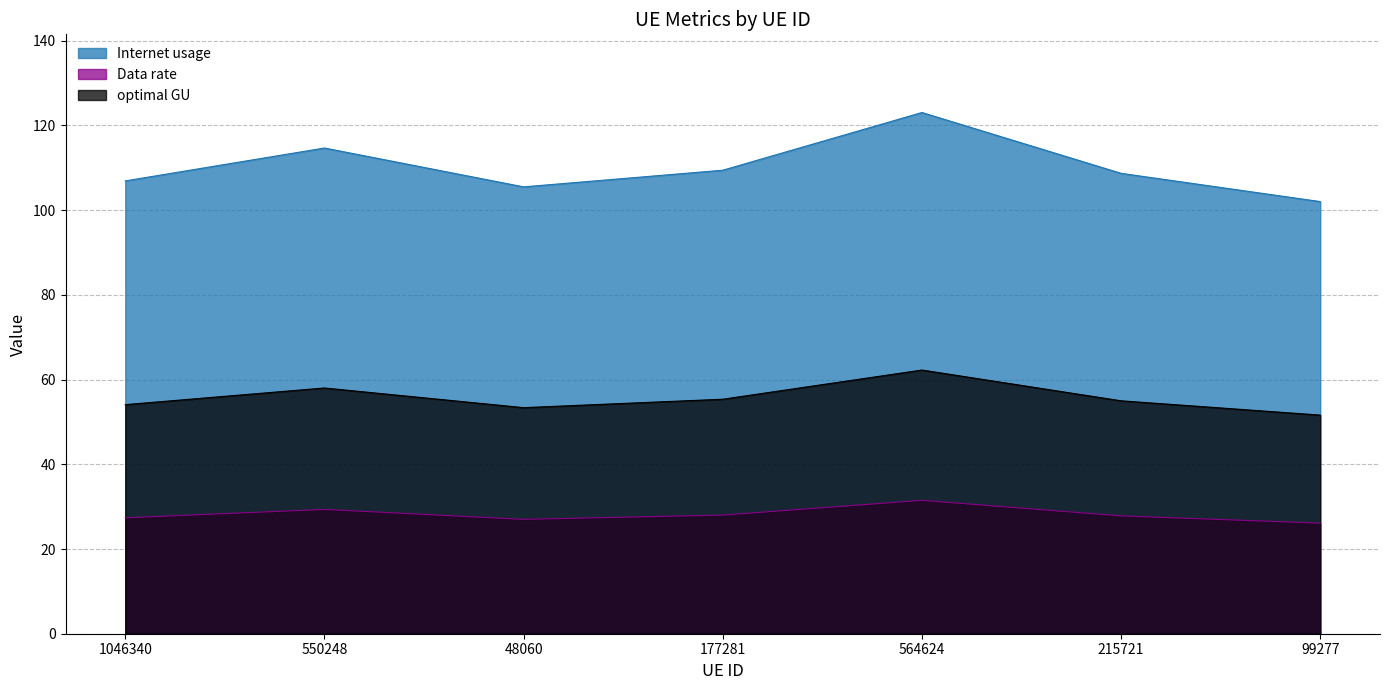

What are all the series names shown in the legend?

Internet usage, Data rate, optimal GU